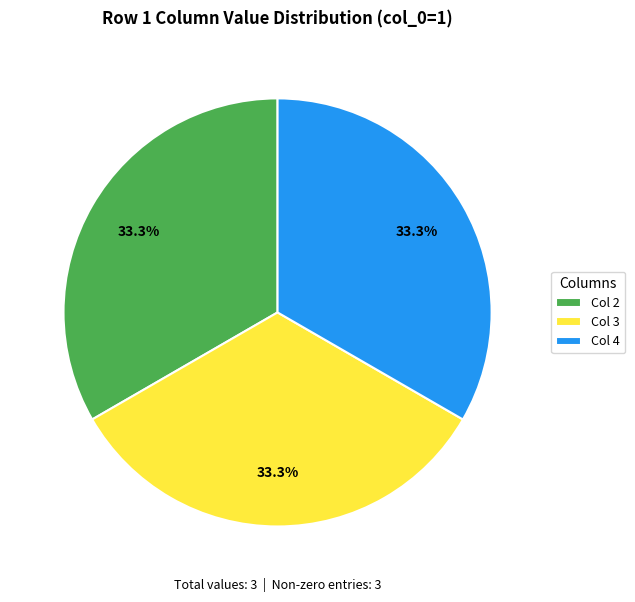

What is the ratio of the value at Col 3 to the value at Col 4?

1.0